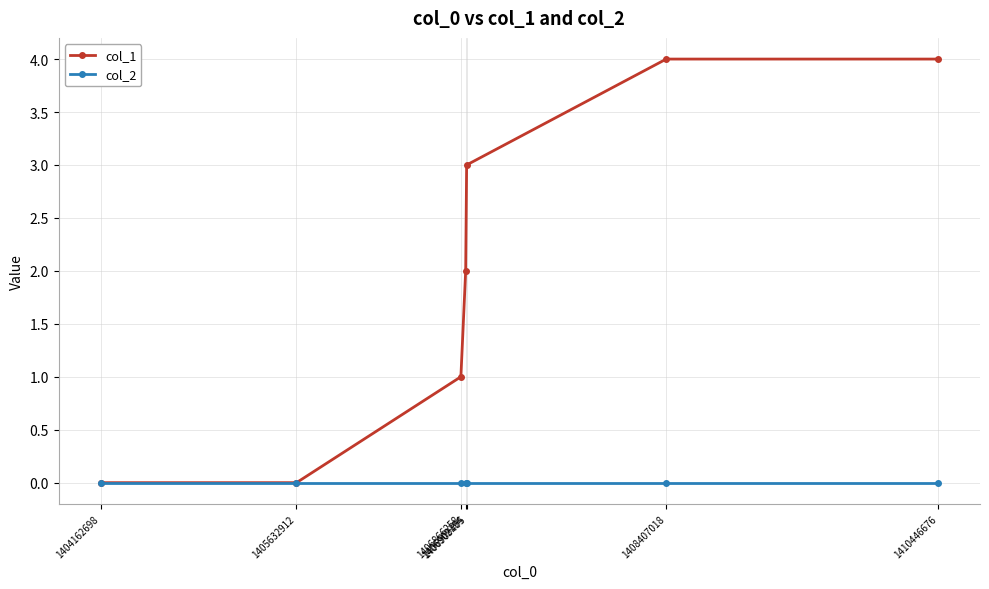

True or false: col_1 has more than 1 points higher than both neighbors.

False